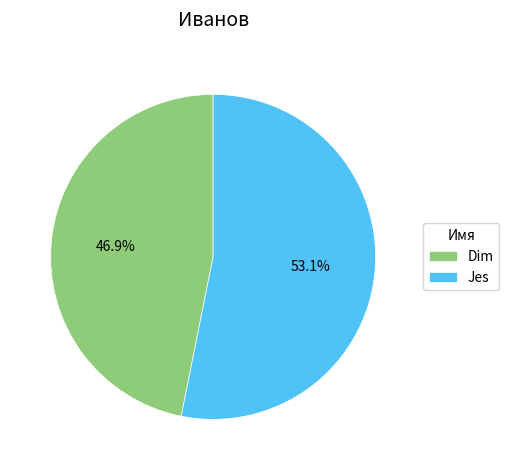

Which category accounts for the majority?

Jes